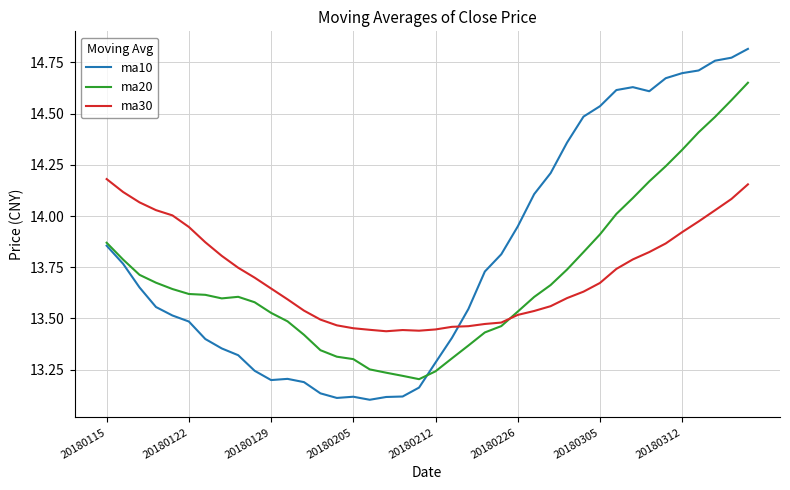

Which series has the largest range (max minus min)?

ma10